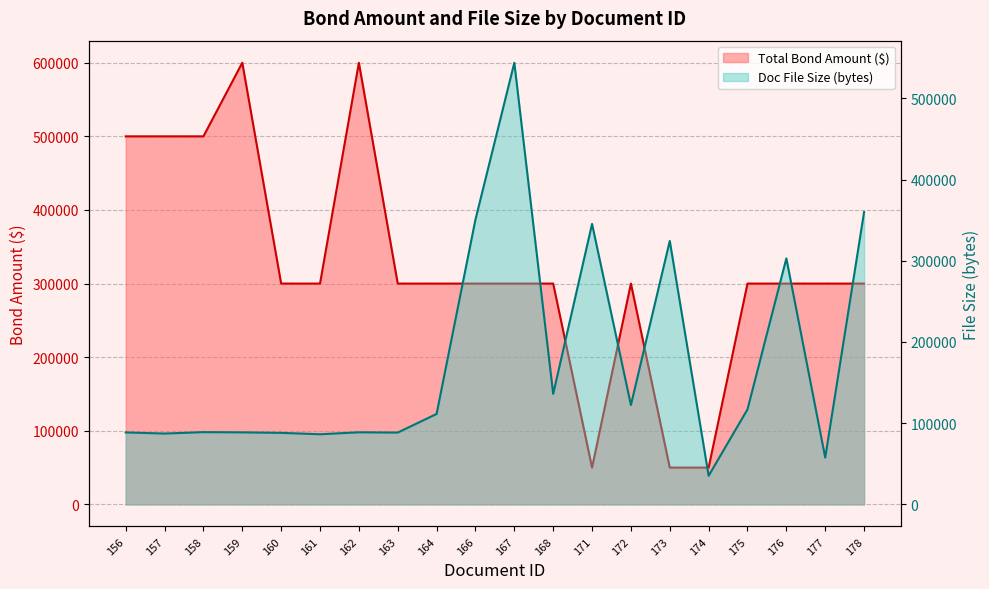

What is the greatest value displayed?

600000